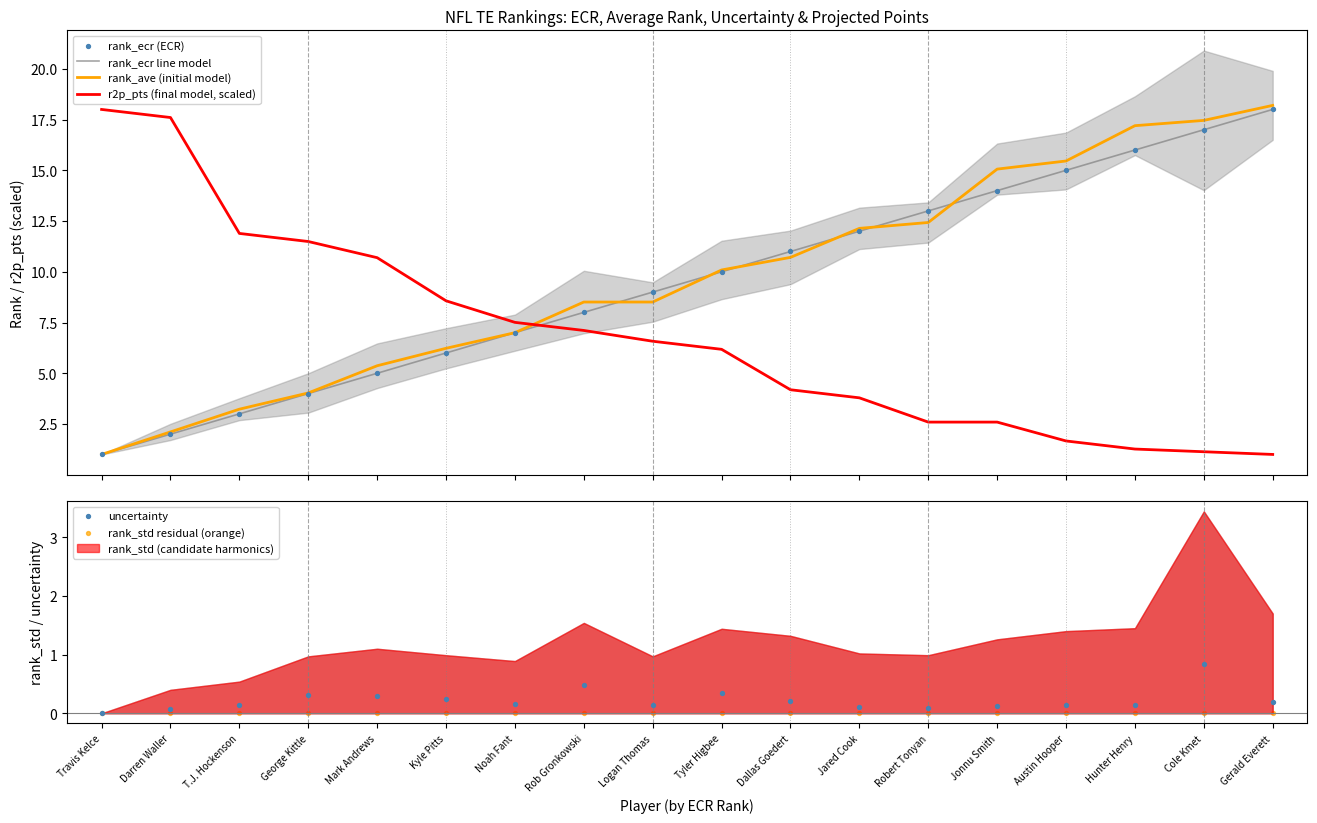

What is the minimum value for rank_ave (initial model)?

1.0